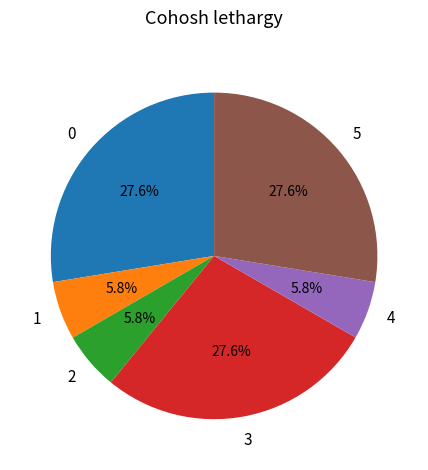

To the nearest percent, what is the average slice percentage?

17%